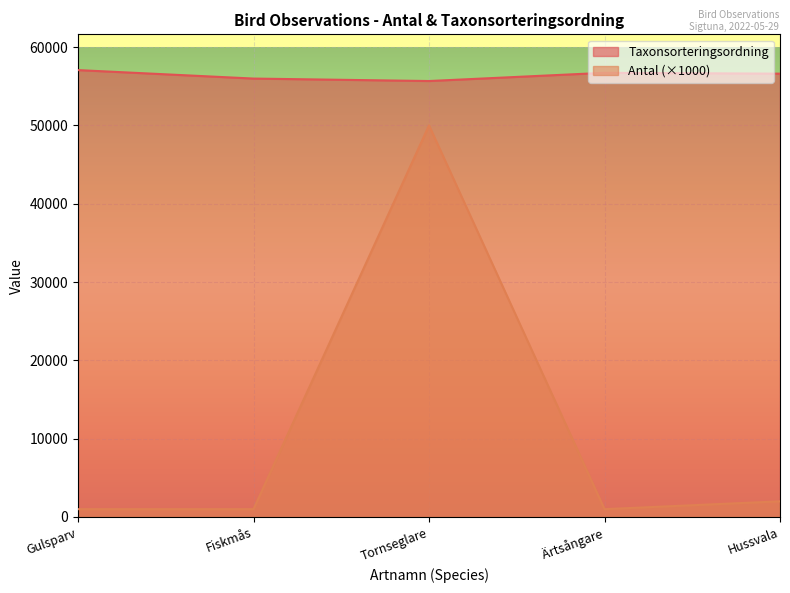

True or false: Antal and Taxonsorteringsordning intersect in this chart.

False